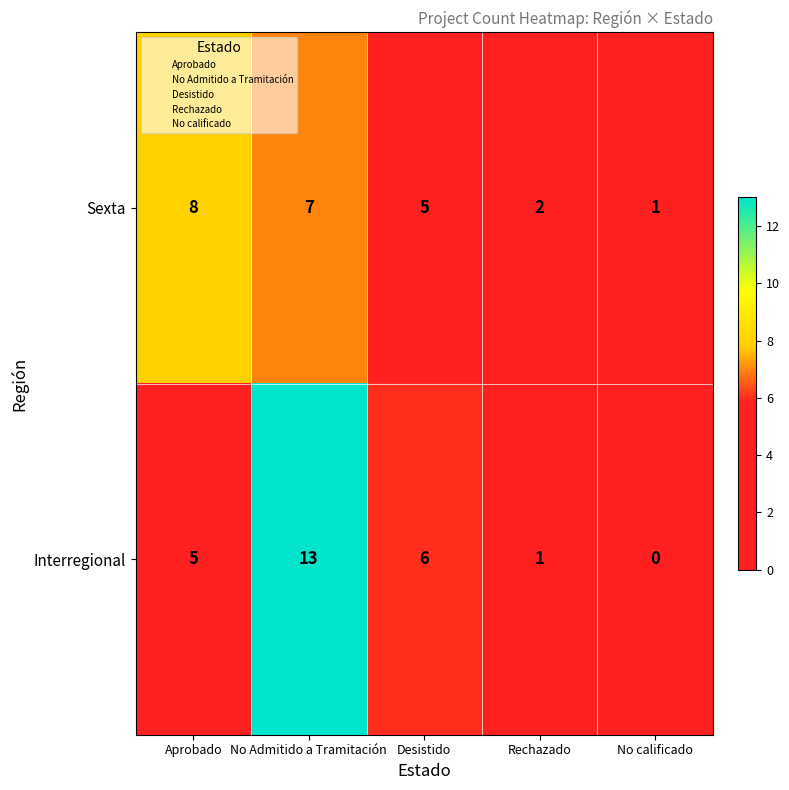

What is the sum of the Sexta values at No Admitido a Tramitación and Aprobado?

15